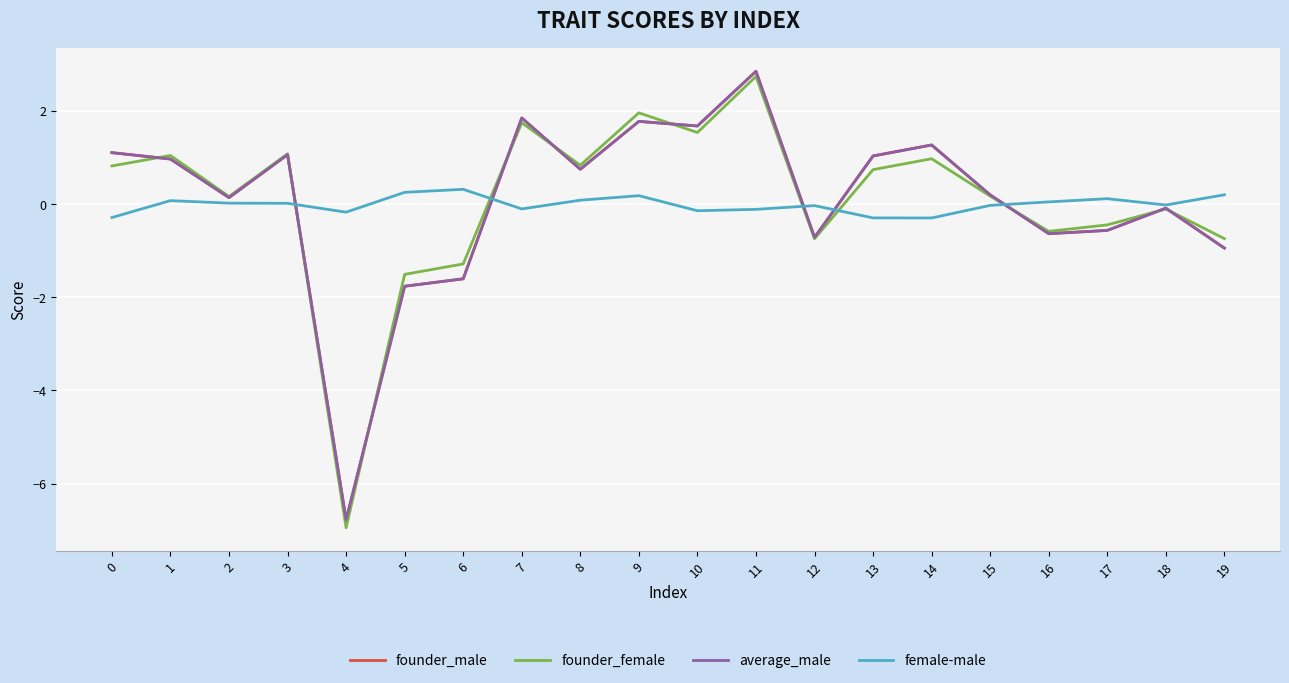

In founder_male, how many points are higher than both neighbors (excluding endpoints)?

6